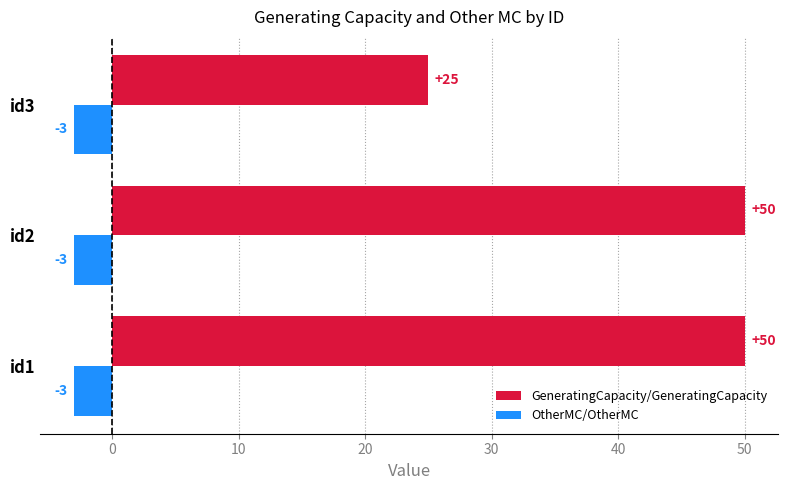

At id3, list the series in order from largest to smallest.

GeneratingCapacity/GeneratingCapacity, OtherMC/OtherMC